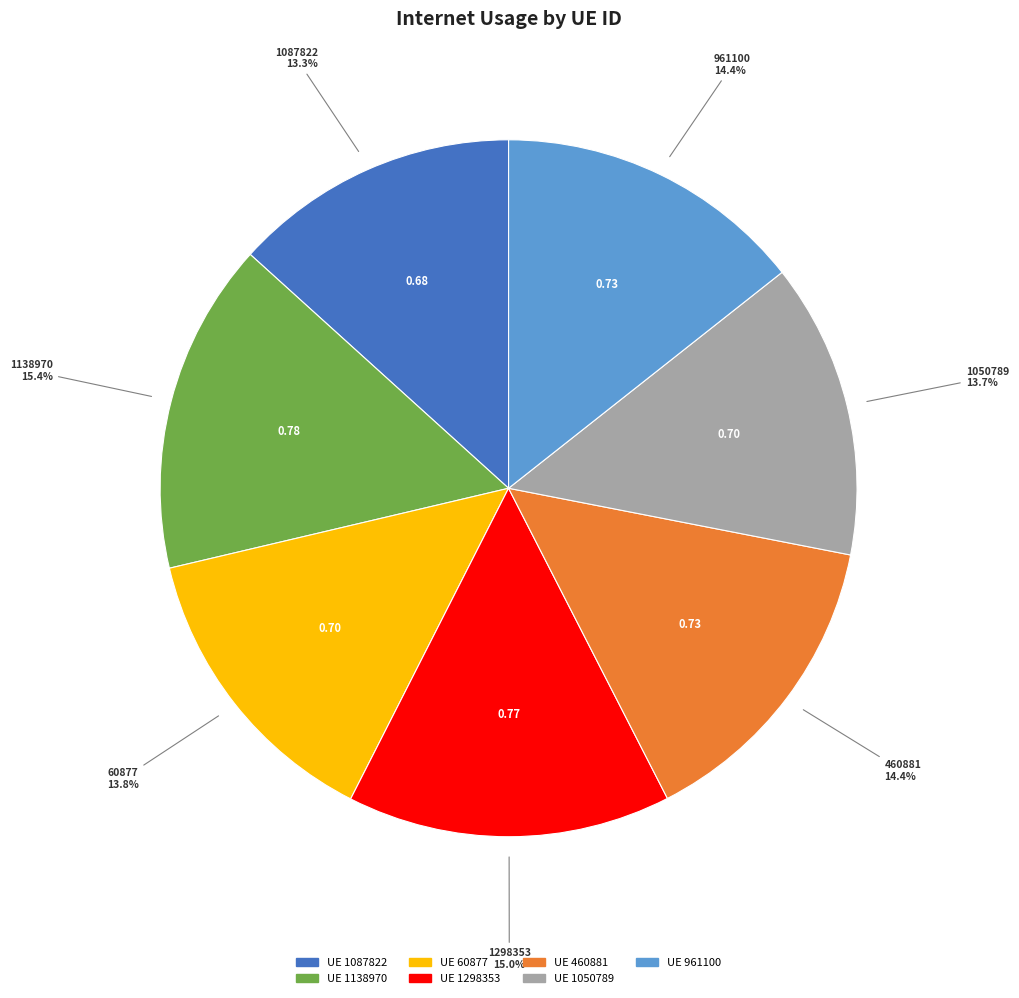

Is there any slice that represents more than half of the pie?

No